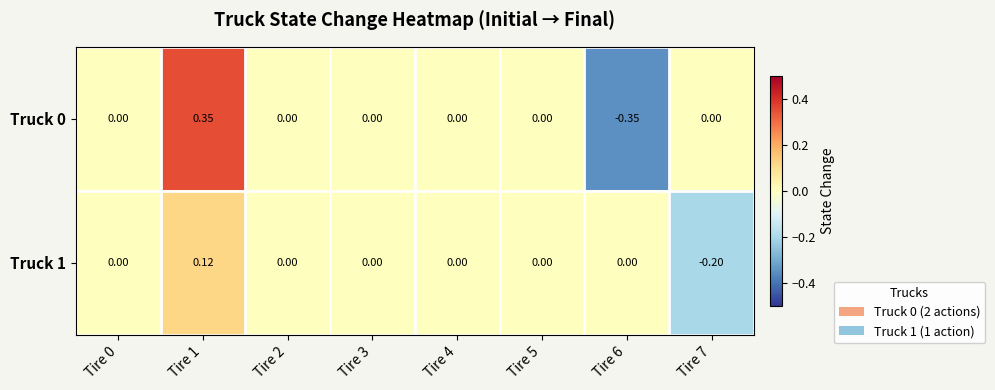

Which series changed the most between Tire 1 and Tire 6?

Truck 0